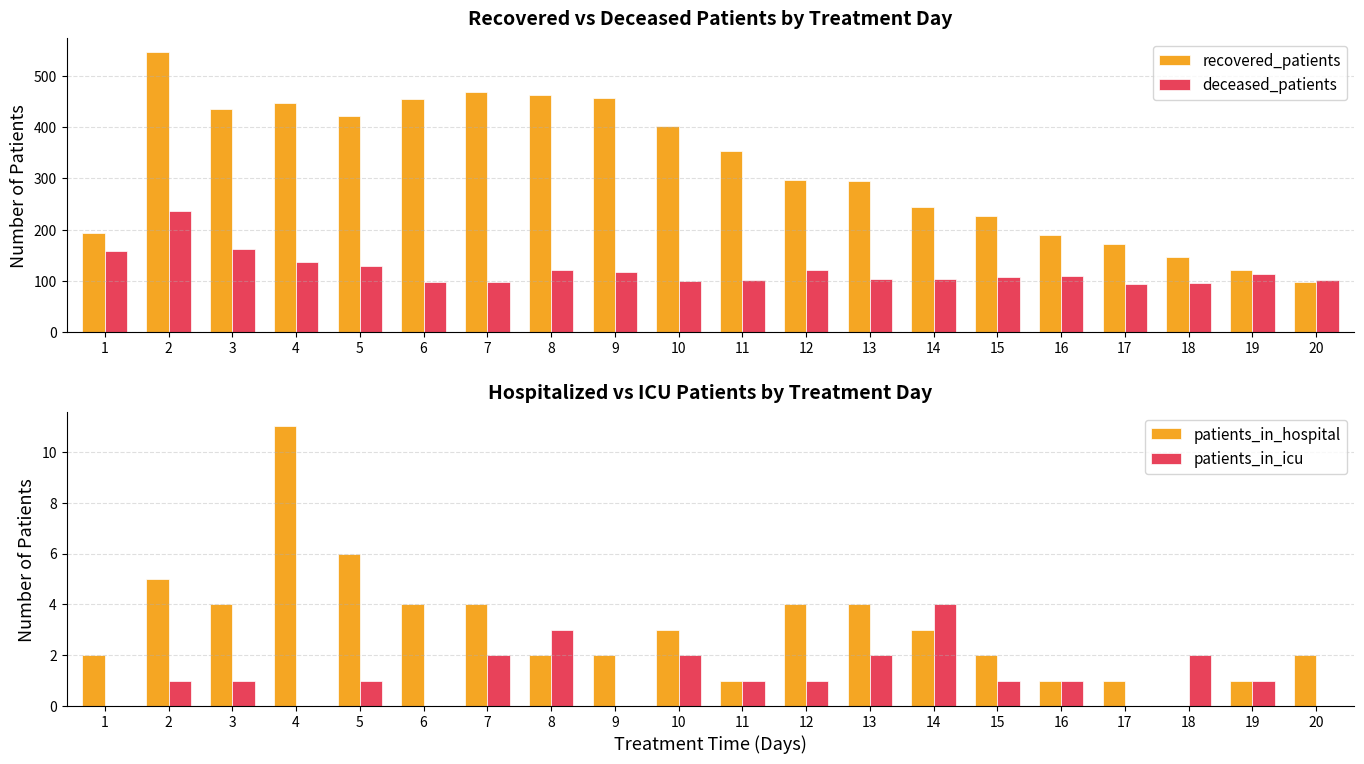

What is the maximum value for deceased_patients?

237